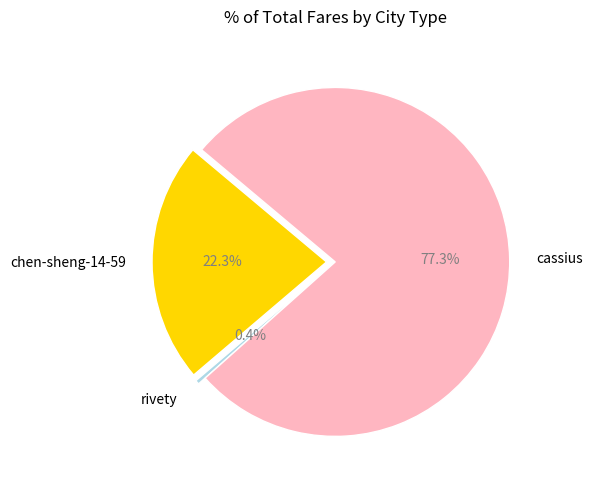

What is the smallest slice in the pie chart?

rivety